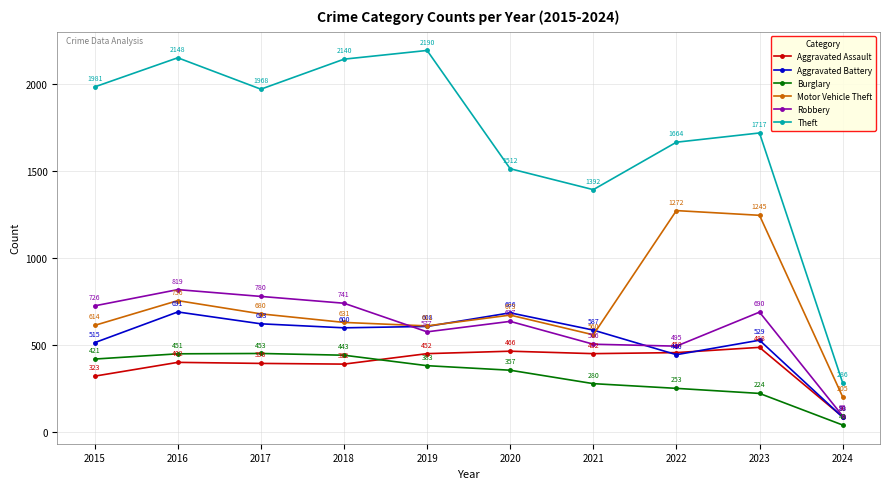

What is the minimum value shown in the chart?

43